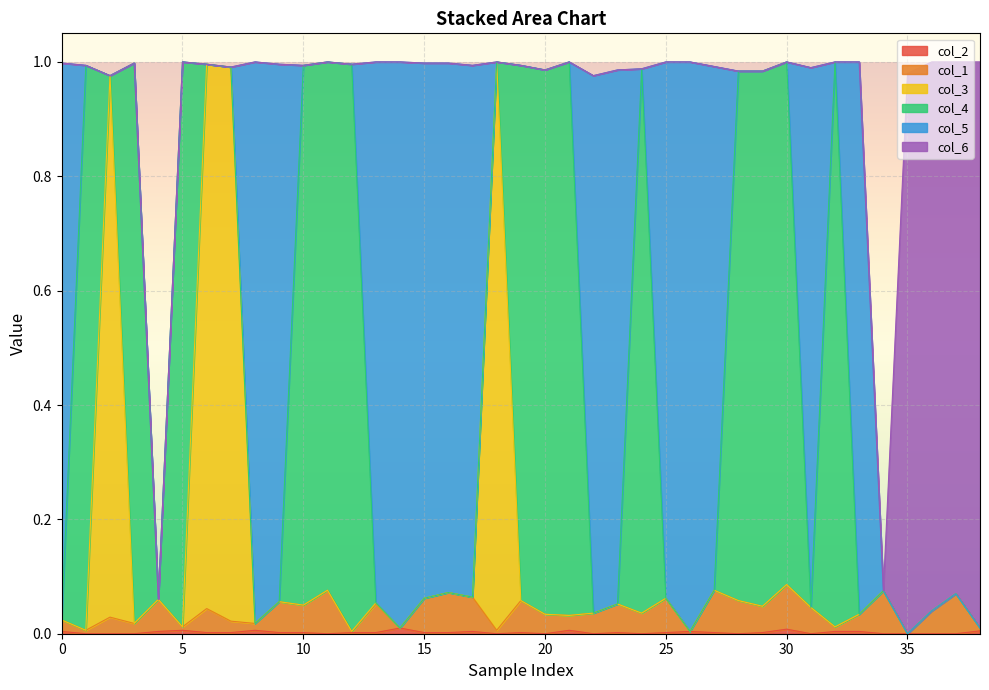

Which category has the highest value across all series?

18